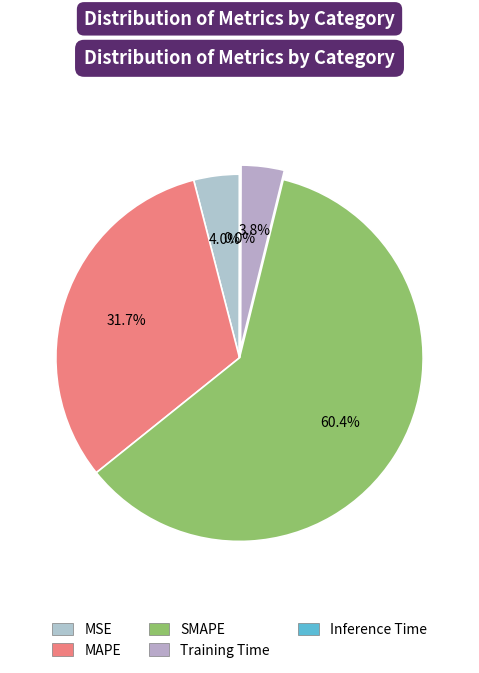

How many slices are in this pie chart?

5